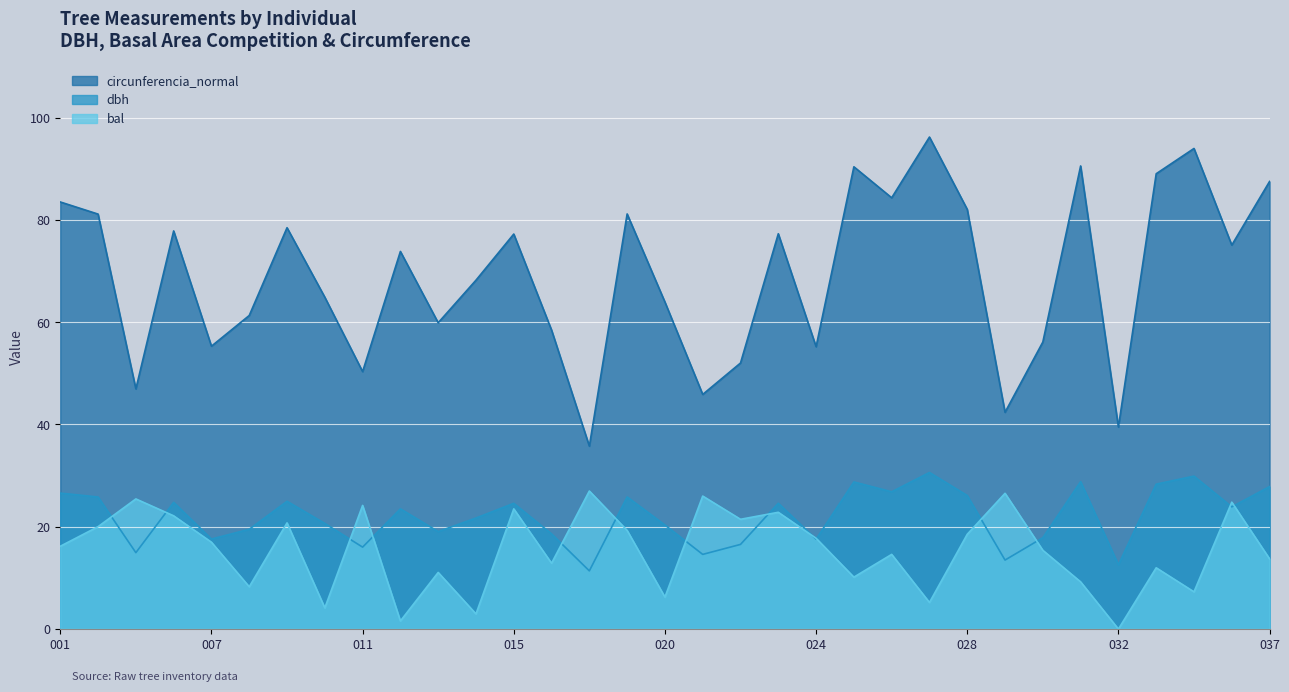

Count the number of data series in this chart.

3